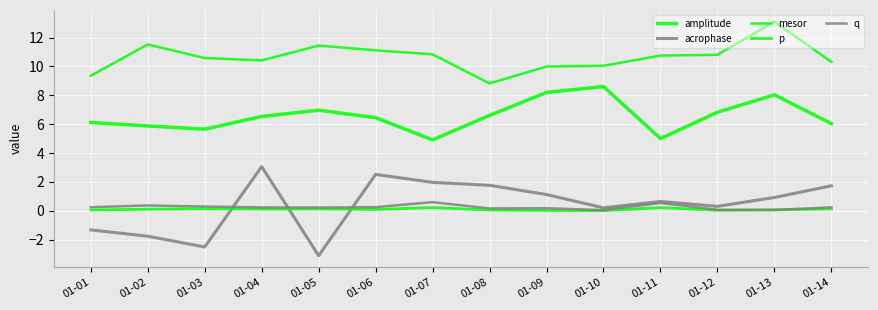

Is this an area chart (filled region under the line)?

No